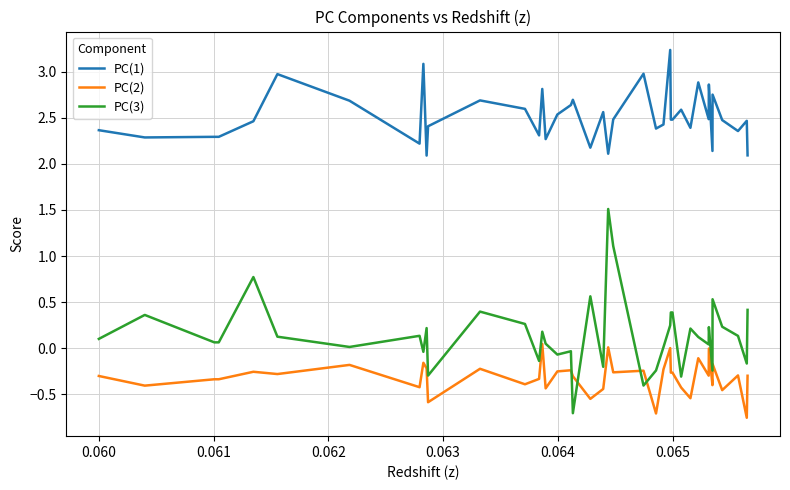

What is the difference between the maximum and minimum values in the PC(1) series?

1.1